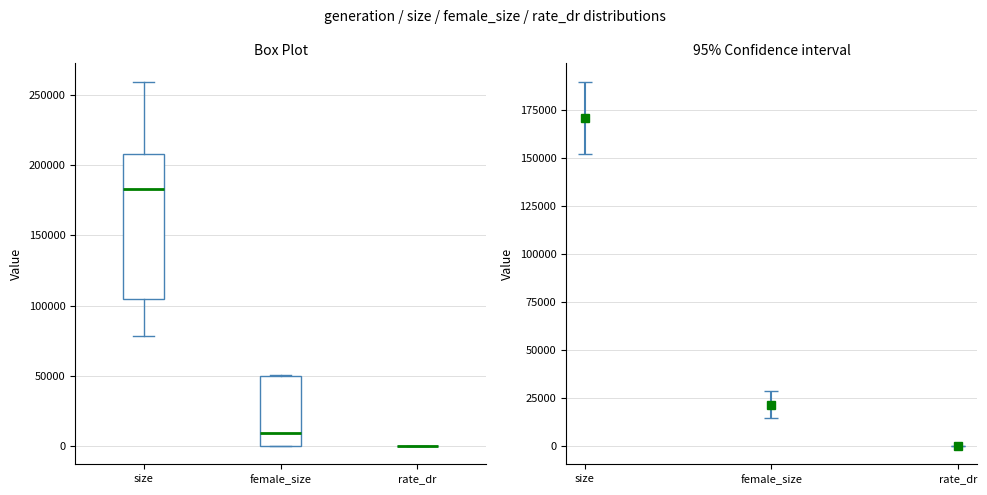

Reading left to right, read every box against the y-axis: the position of its median line, the range the box covers, and the ends of its whiskers. The values are not printed on the chart, so give them approximately, as read against the axis.

size: median 185000, box 105000 to 210000, whiskers 80000 to 260000
female_size: median 10000, box 0 to 50000, whiskers 0 to 50000
rate_dr: box collapsed to a line at 0, whiskers 0 to 0